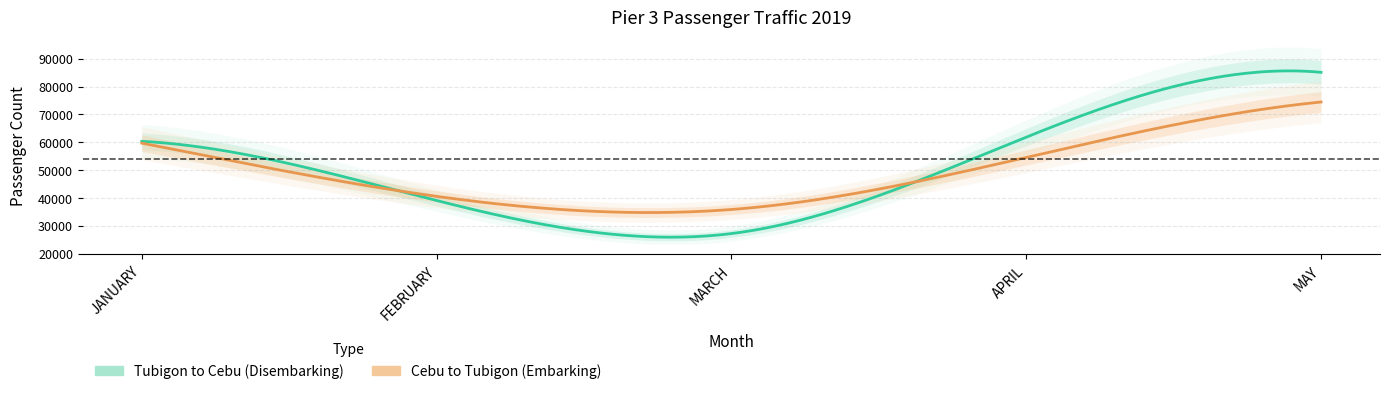

At APRIL, list the series in order from smallest to largest.

Cebu to Tubigon (Embarking), Tubigon to Cebu (Disembarking)